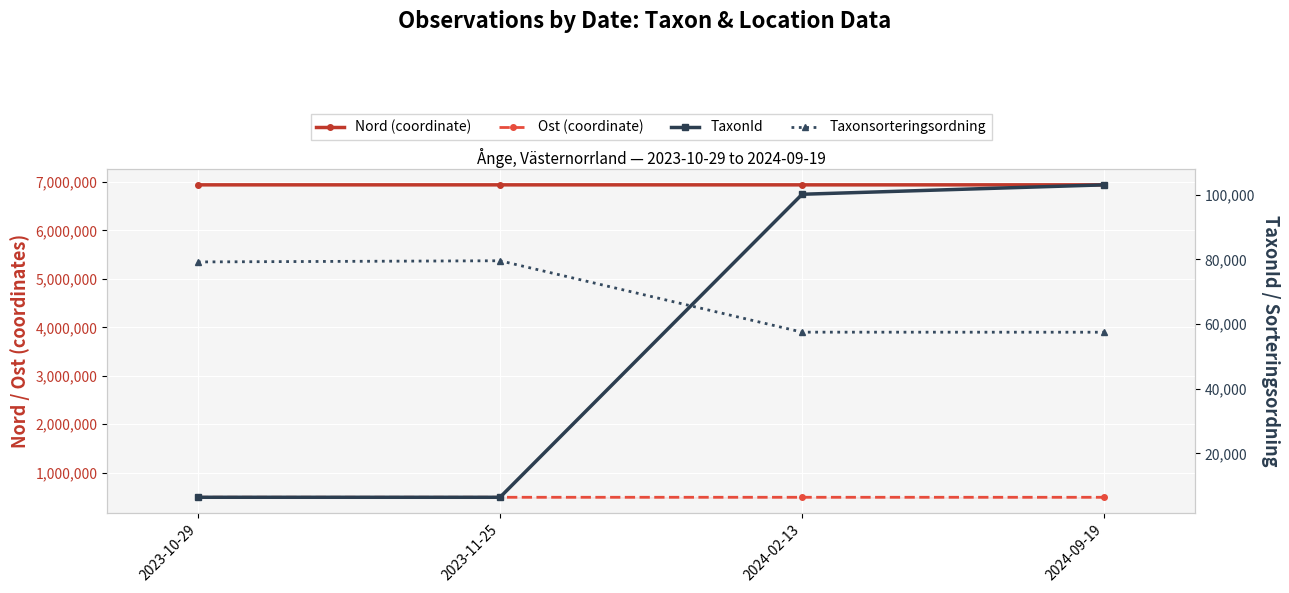

True or false: Ost (coordinate) and TaxonId intersect in this chart.

False